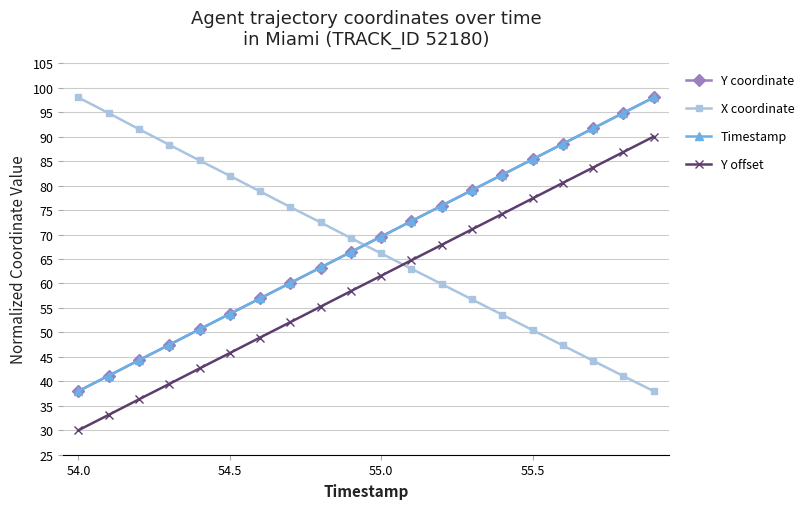

Reading left to right, extract all data points from this chart.

Y coordinate: 38.0	41.1	44.3	47.5	50.6	53.8	56.9	60.1	63.3	66.4	69.6	72.7	75.9	79.1	82.2	85.4	88.5	91.7	94.9	98.0
X coordinate: 98.0	94.8	91.5	88.3	85.1	82.0	78.8	75.6	72.5	69.3	66.1	63.0	59.9	56.7	53.6	50.5	47.3	44.2	41.1	38.0
Timestamp: 38.0	41.2	44.3	47.5	50.6	53.8	56.9	60.1	63.3	66.4	69.6	72.7	75.9	79.1	82.2	85.4	88.5	91.7	94.8	98.0
Y offset: 30.0	33.1	36.3	39.5	42.6	45.8	48.9	52.1	55.3	58.4	61.6	64.7	67.9	71.1	74.2	77.4	80.5	83.7	86.9	90.0